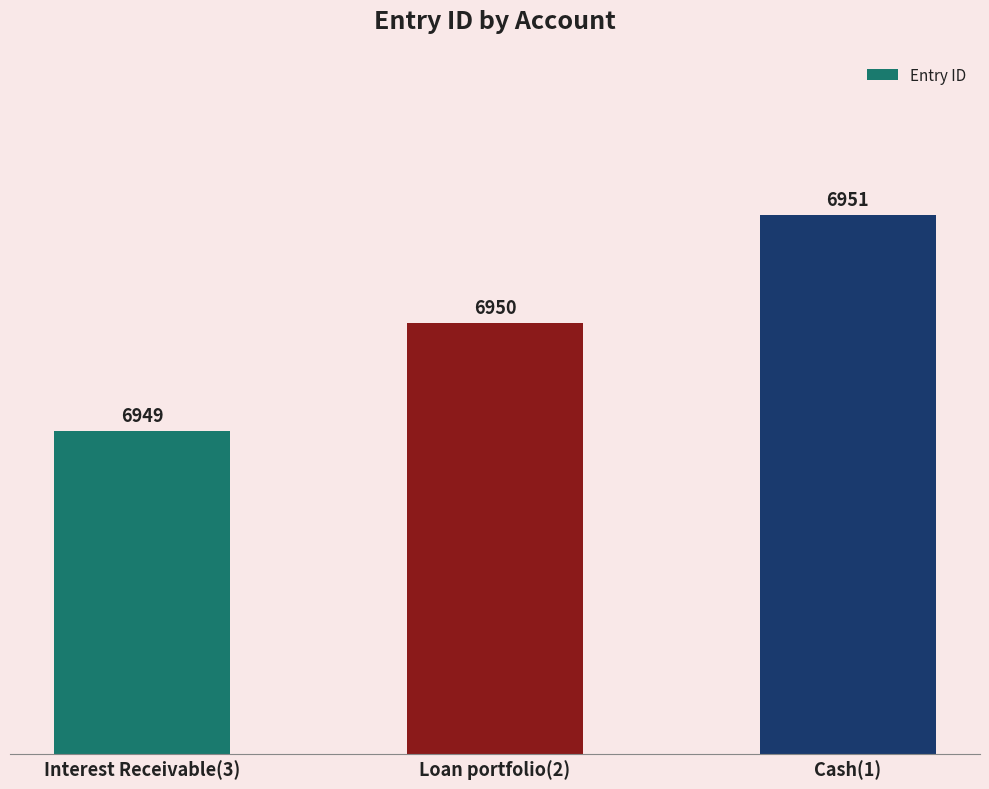

The chart shows a value of 4181 at Loan portfolio(2). True or false?

False